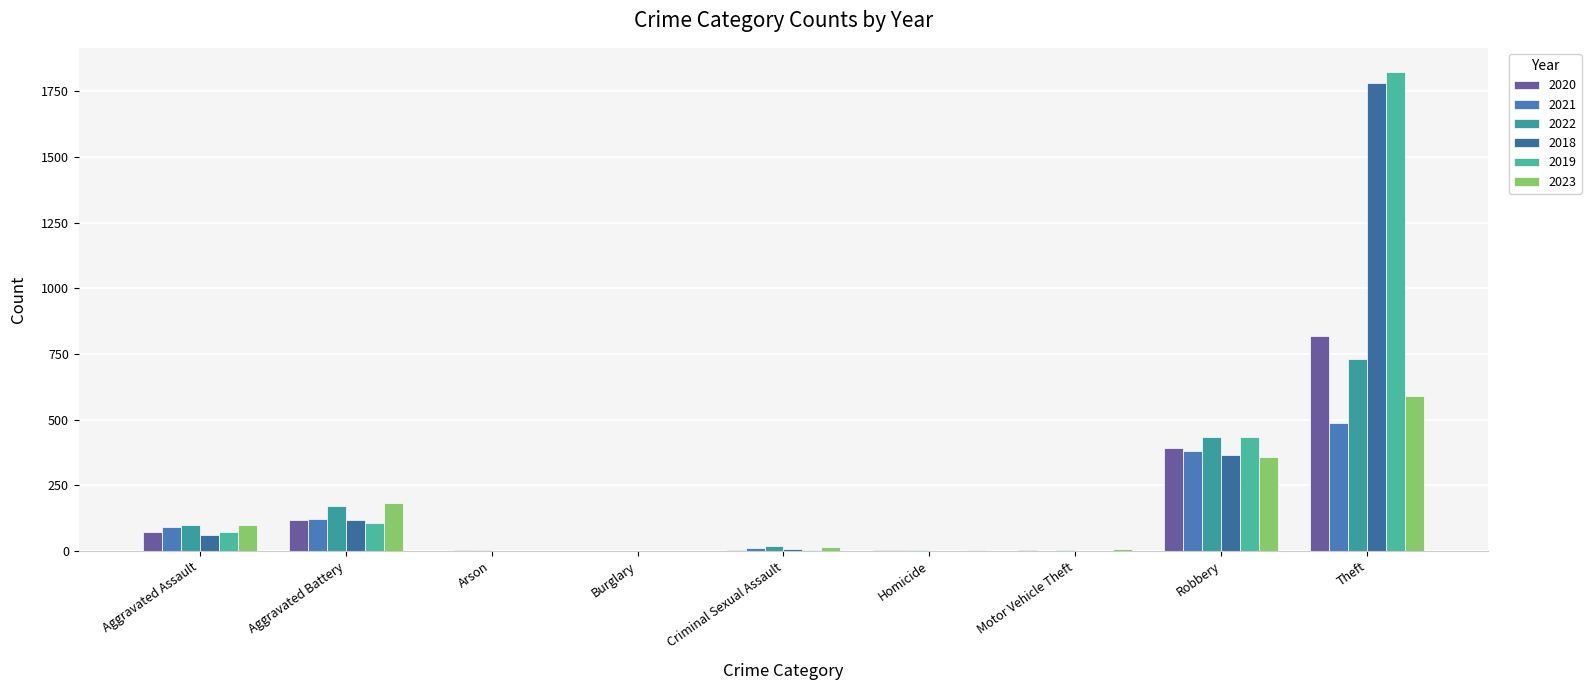

Rank the series at Theft from lowest to highest value.

2021, 2023, 2022, 2020, 2018, 2019